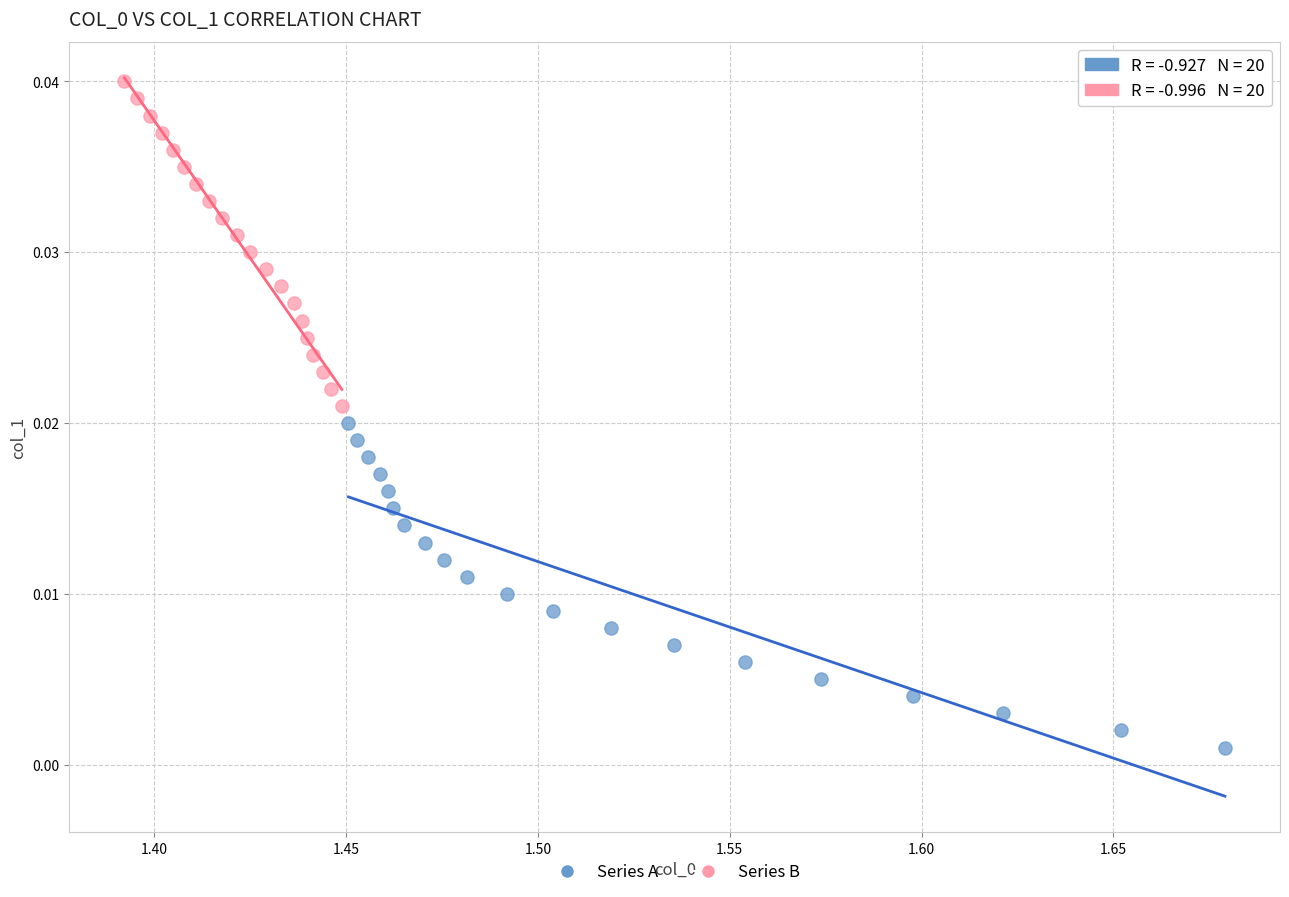

Which series contains the highest Y value?

Series B